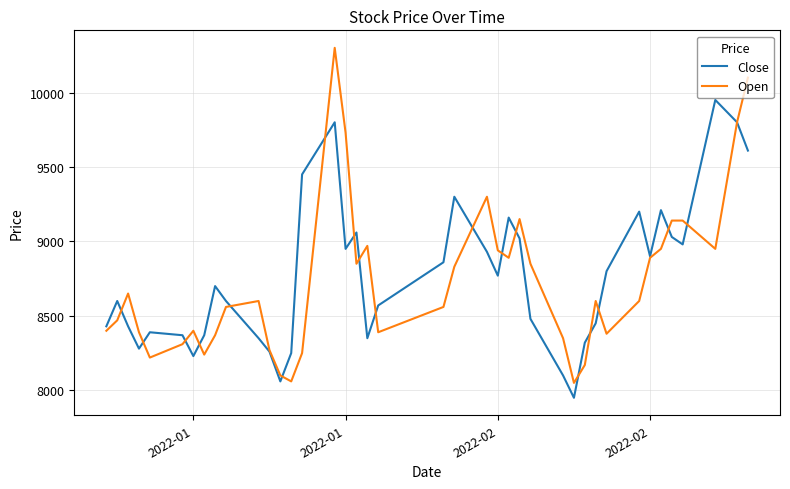

Which series has the widest spread of values?

Open